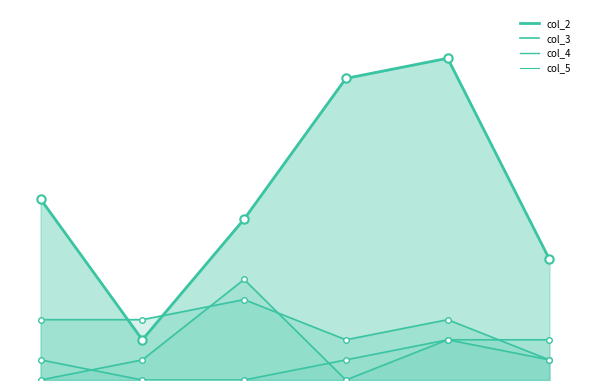

What is the average value of the col_2 series?

9